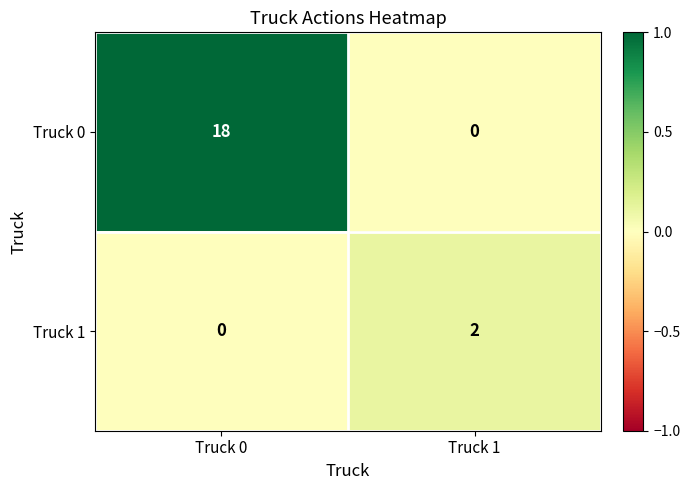

Which category has the lowest value in the Truck 1 series?

Truck 0